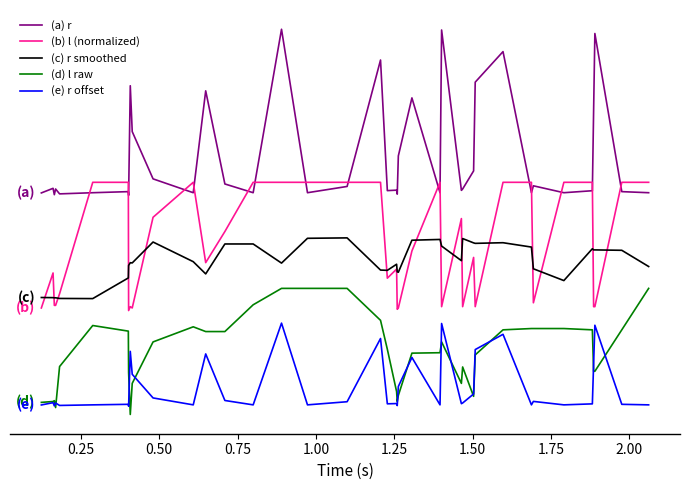

What is the difference between the second highest and second lowest values in the (d) l raw series?

44.9